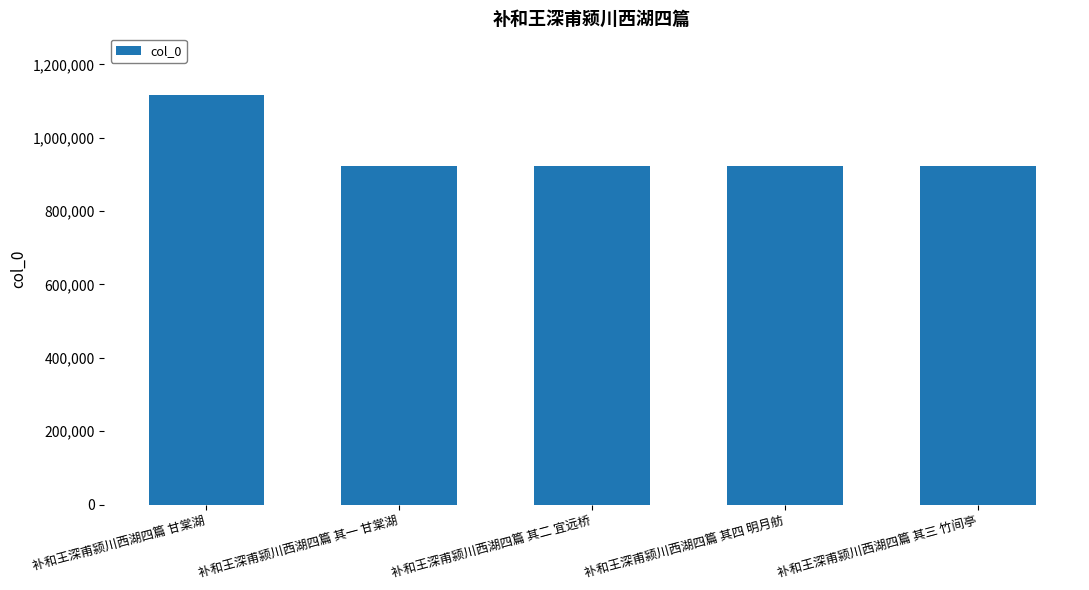

Is it true that the value at 补和王深甫颍川西湖四篇 其四 明月舫 is 243322?

False